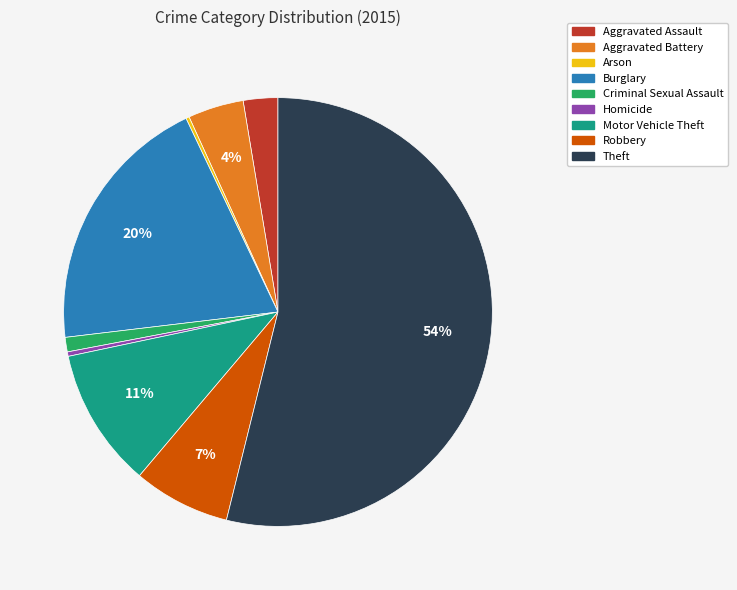

Which category has the biggest portion of the pie?

Theft